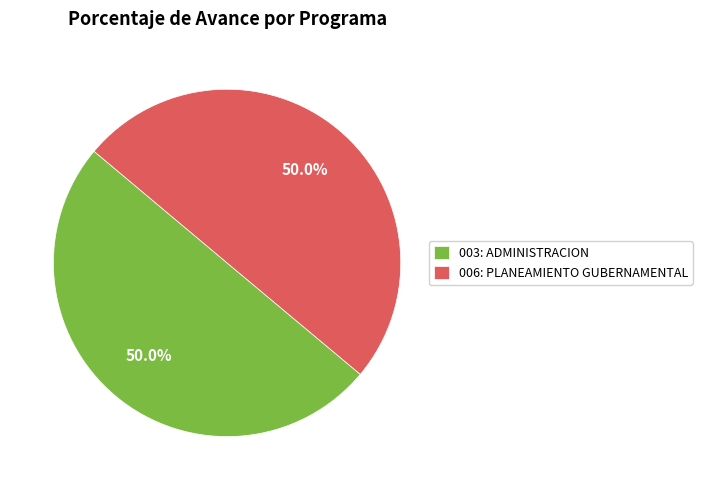

Count the number of slices in the pie.

2